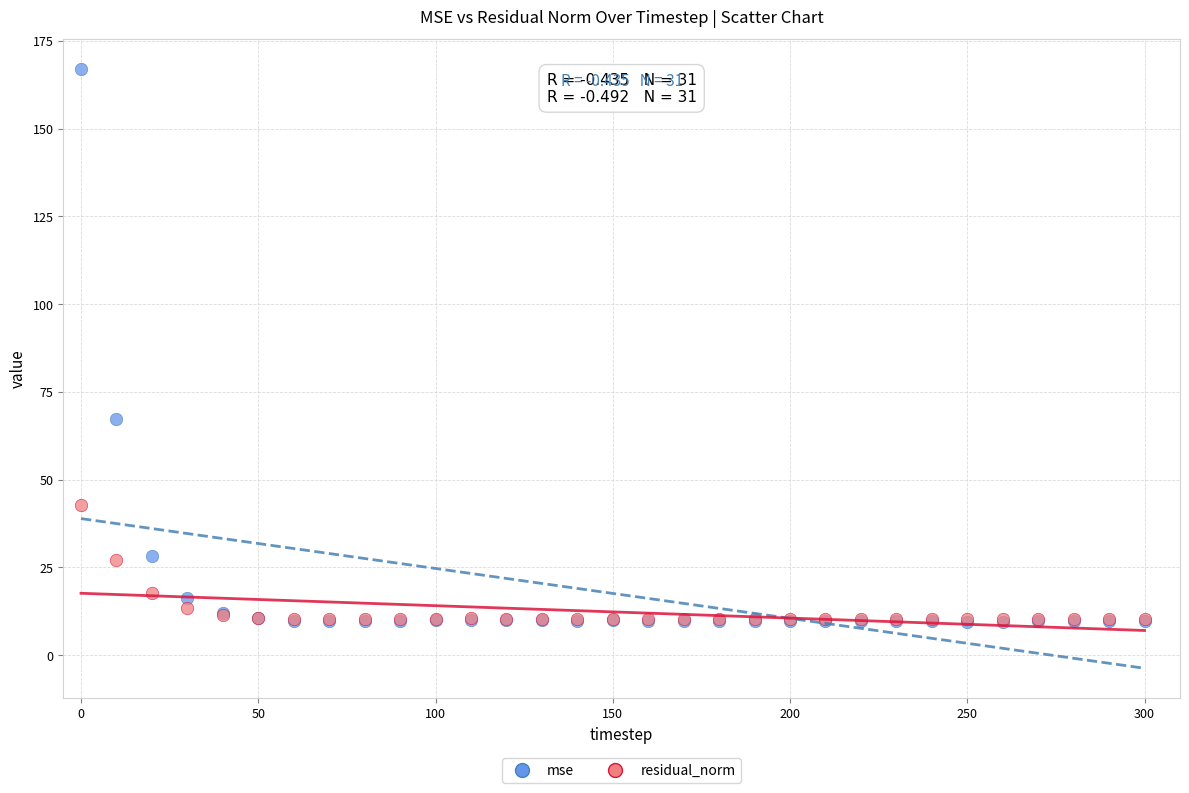

What are all the series names shown in the legend?

mse, residual_norm